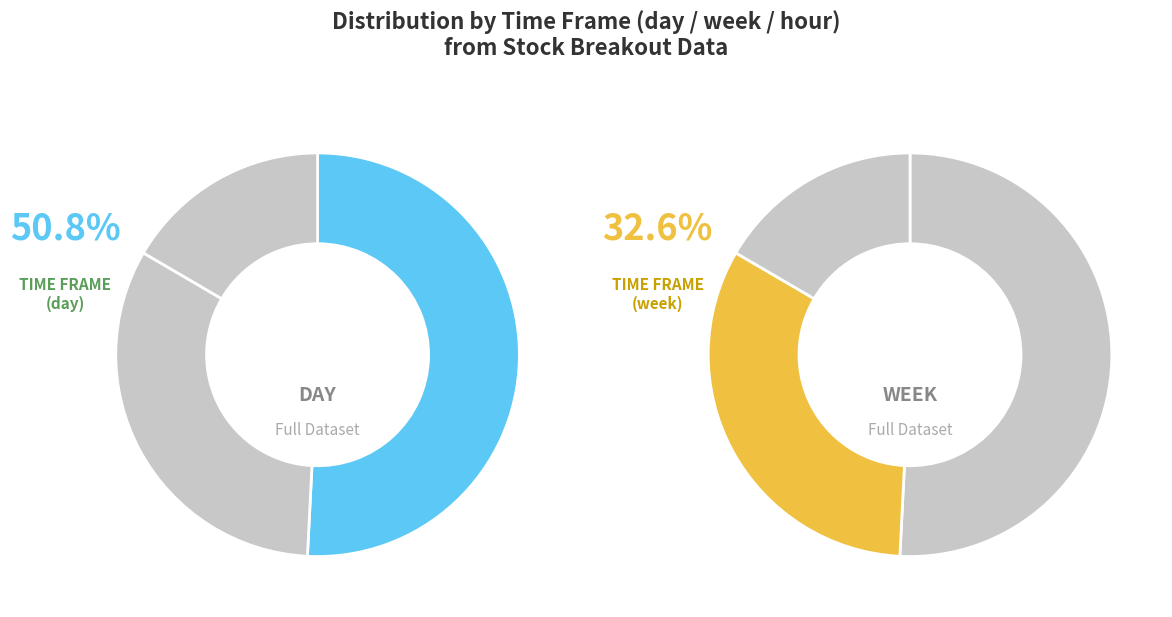

What portion of the pie excludes day?

49.2%